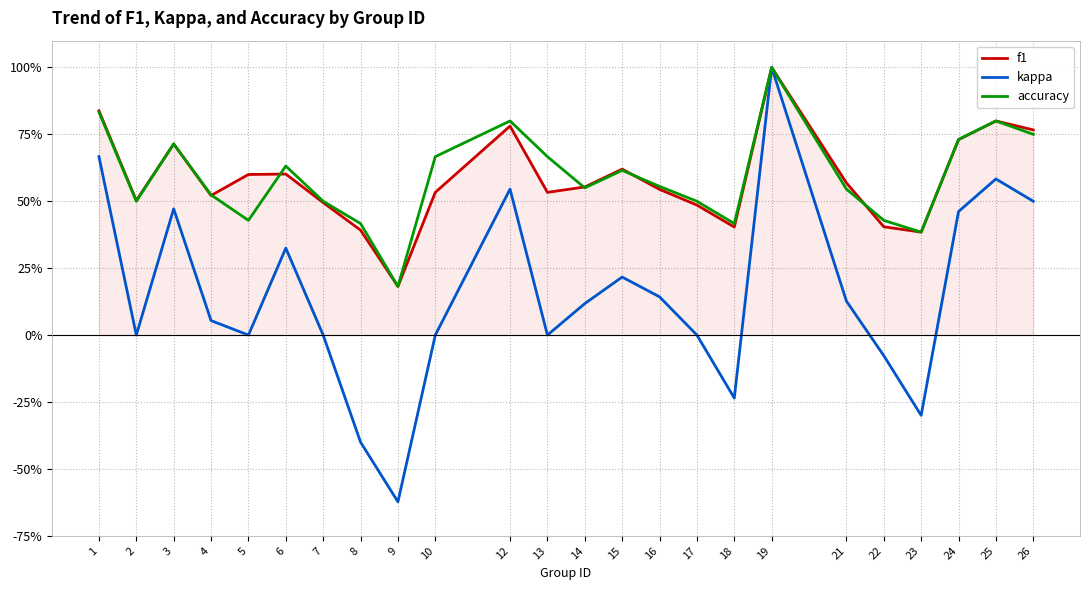

What are all the series names shown in the legend?

f1, kappa, accuracy